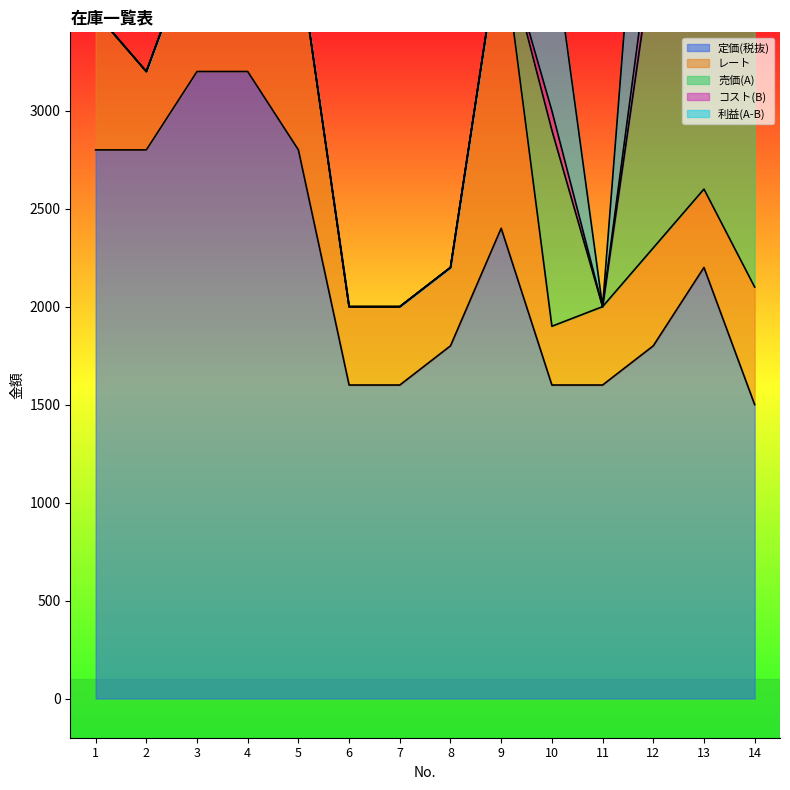

What value does the 定価(税抜) series have at 8, to the nearest 10?

1800